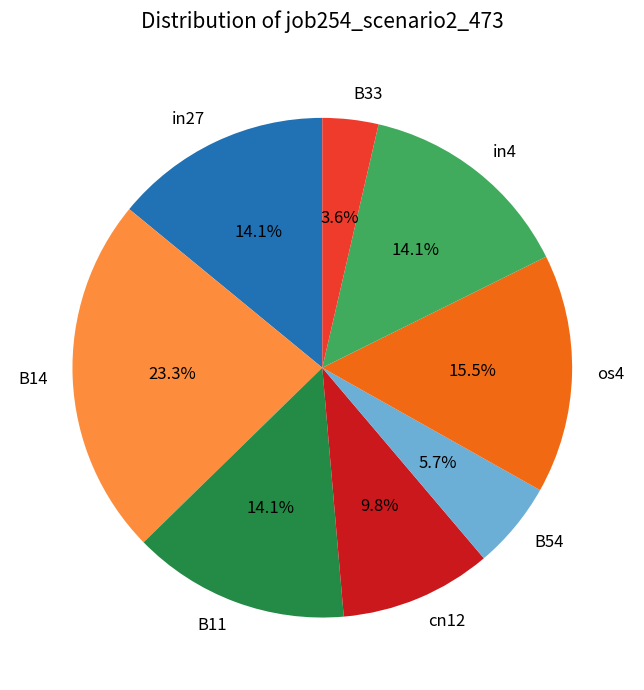

Which slice is the largest?

B14